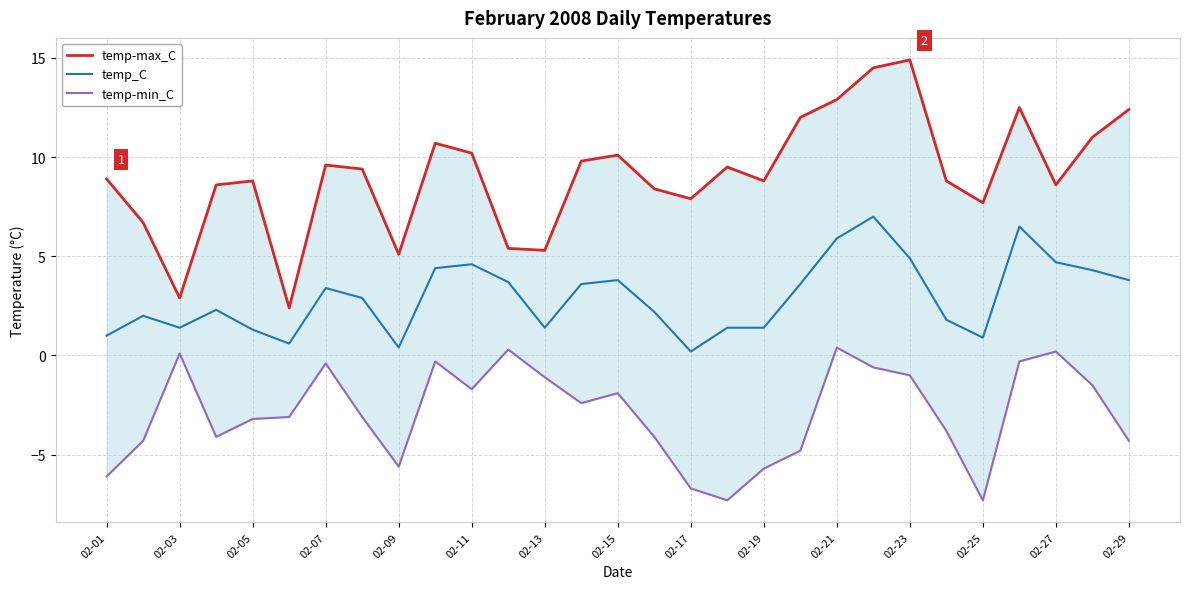

Is it true that temp_C equals 3.9 at 02-21?

False